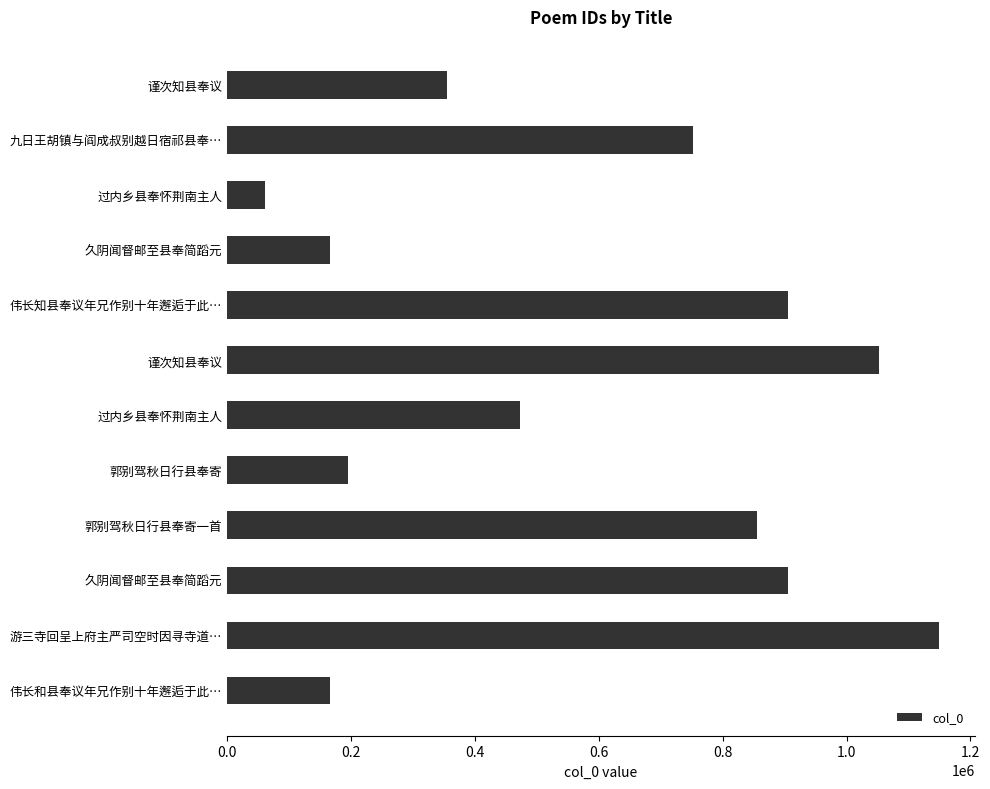

Does the chart contain any negative values?

No